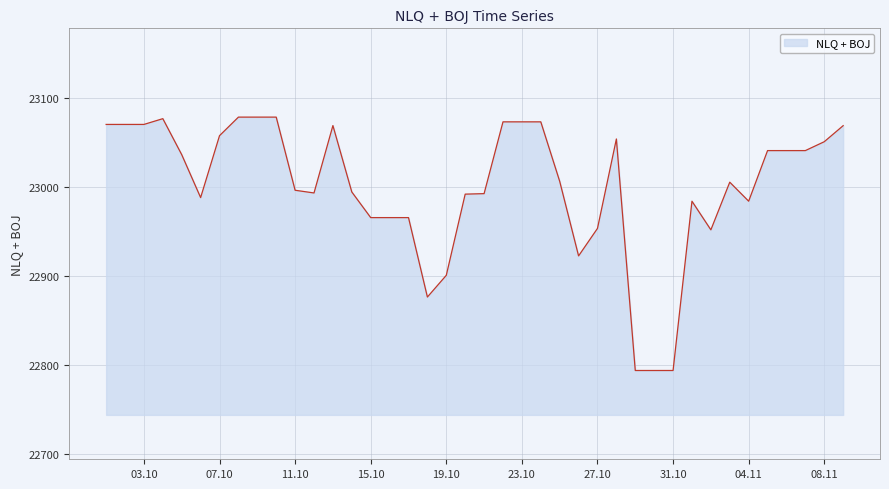

What is the greatest value displayed?

23078.9